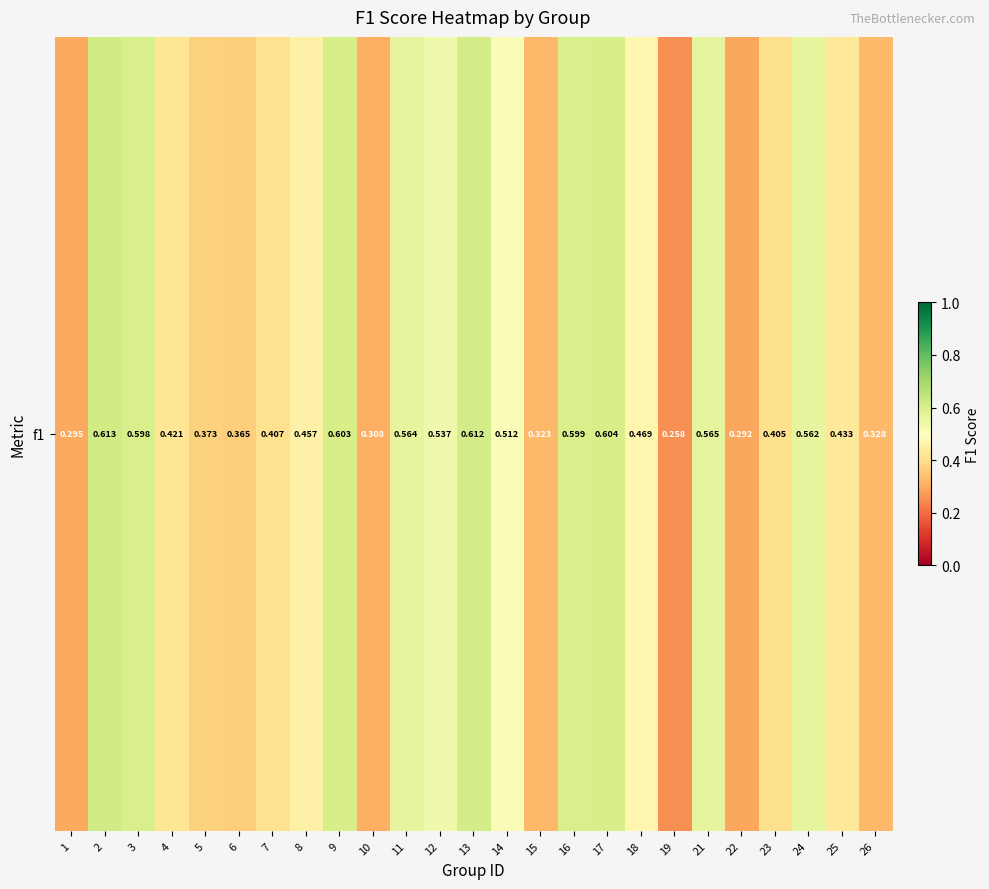

Which has a higher value, 17 or 26?

17